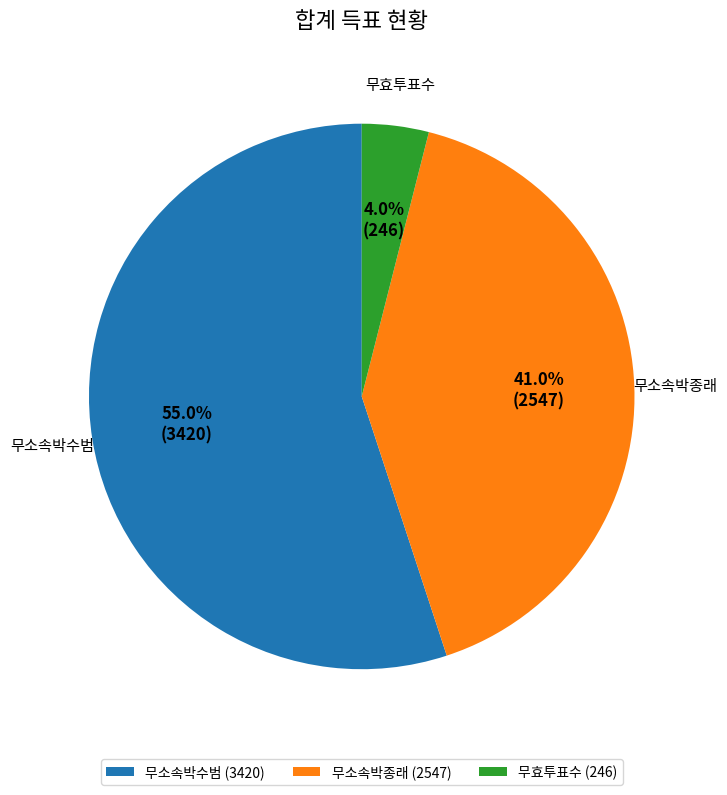

Between 무소속박종래 and 무소속박수범, which is larger?

무소속박수범